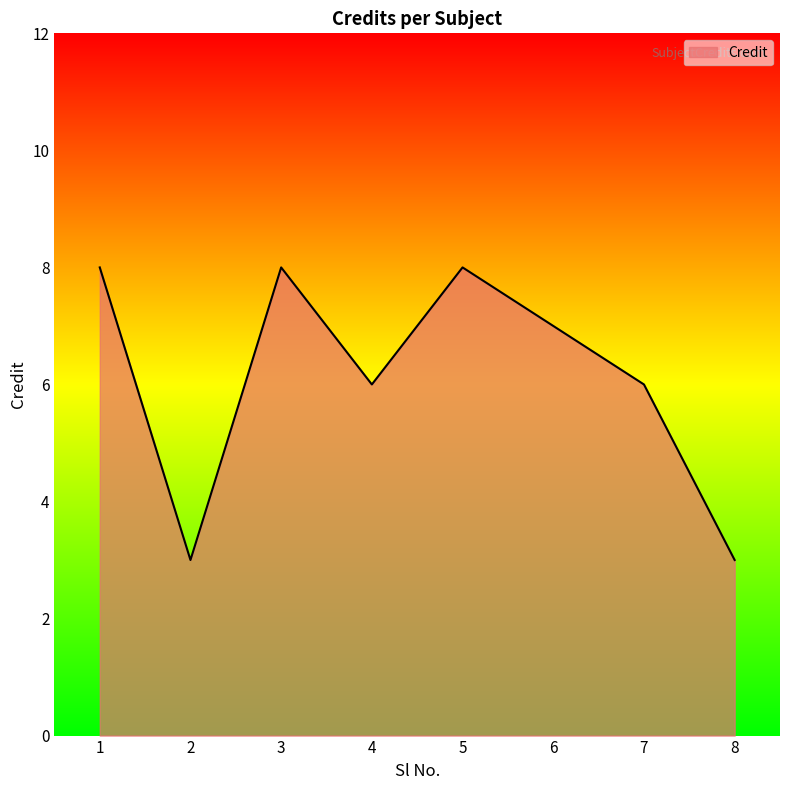

True or false: the data shows 7 at 6.

True